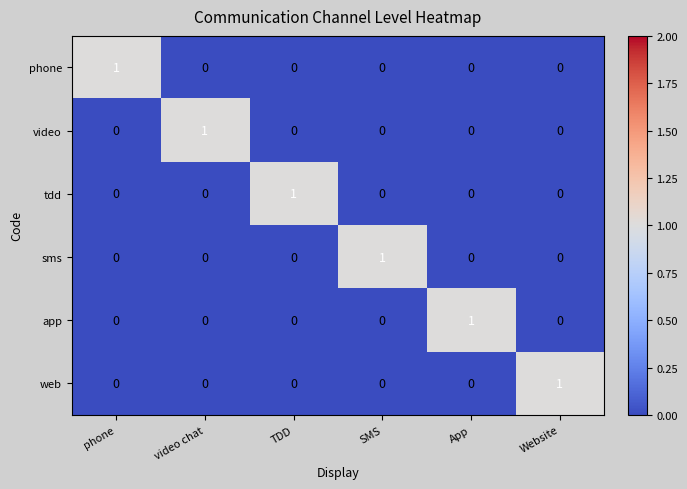

The value of tdd at phone is 1. True or false?

False